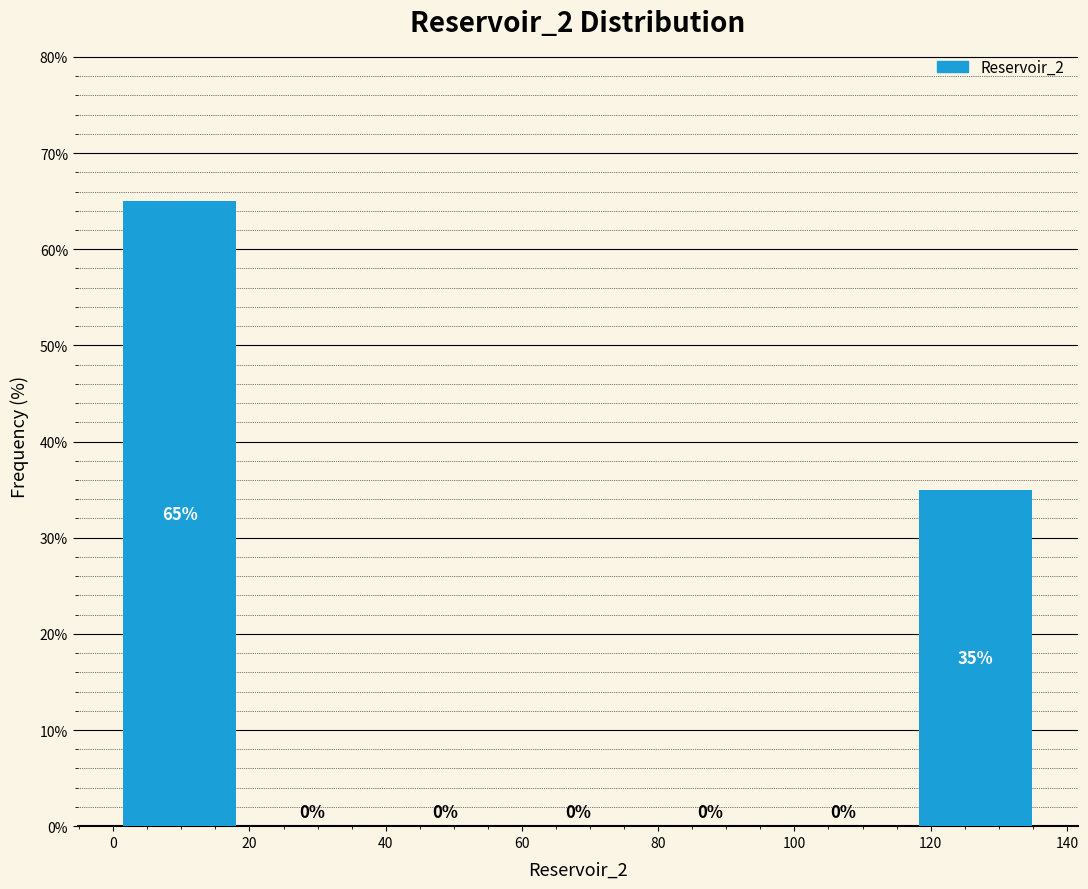

Which range on the x-axis has the tallest bar?

0 to 20